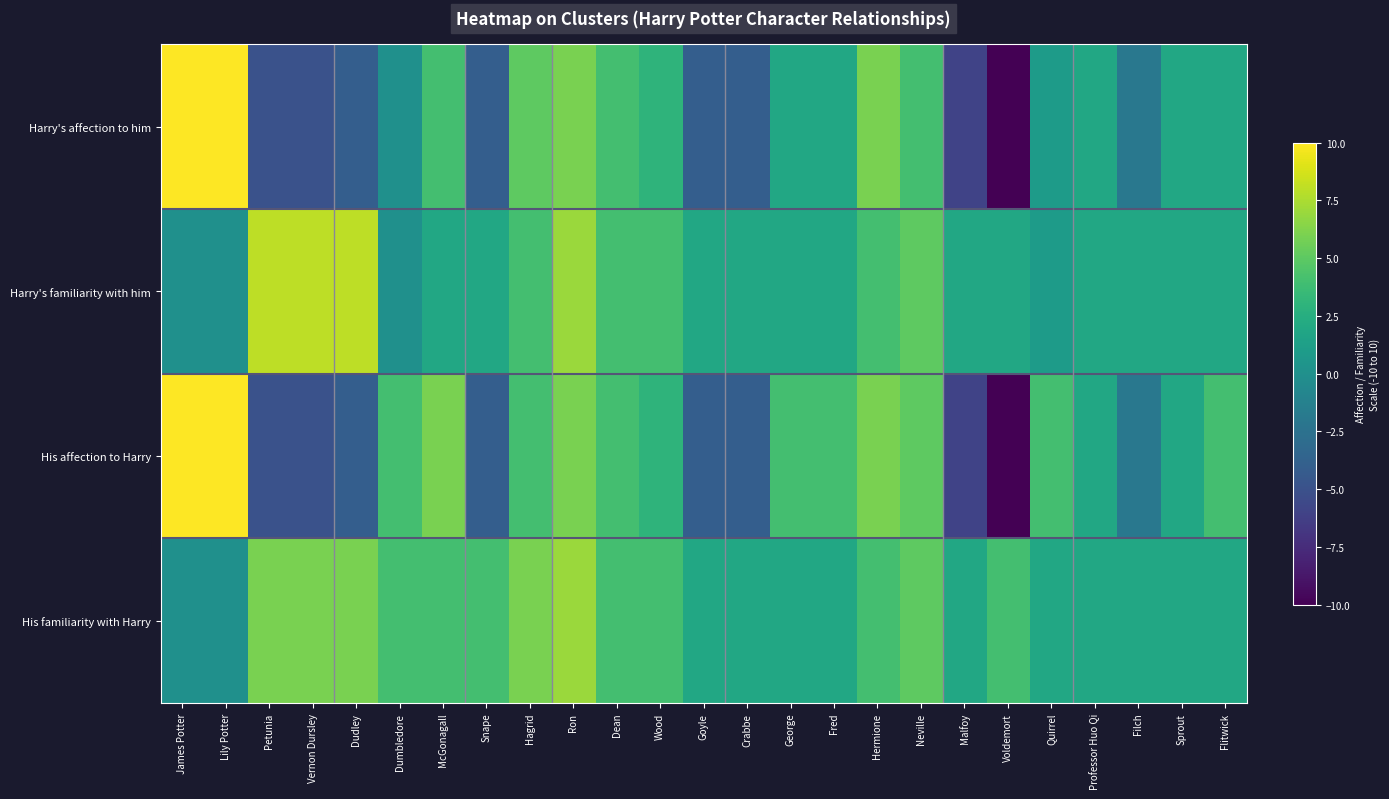

Rank the series at Lily Potter from lowest to highest value.

Harry's familiarity with him, His familiarity with Harry, Harry's affection to him, His affection to Harry